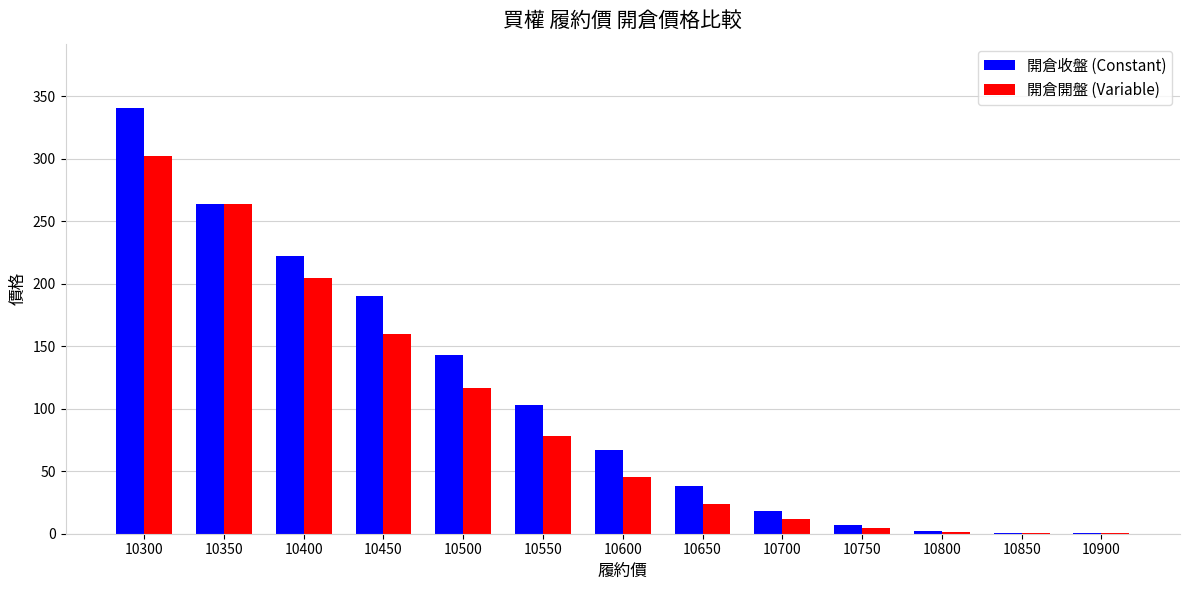

What is the maximum value for 開倉收盤 (Constant)?

341.0